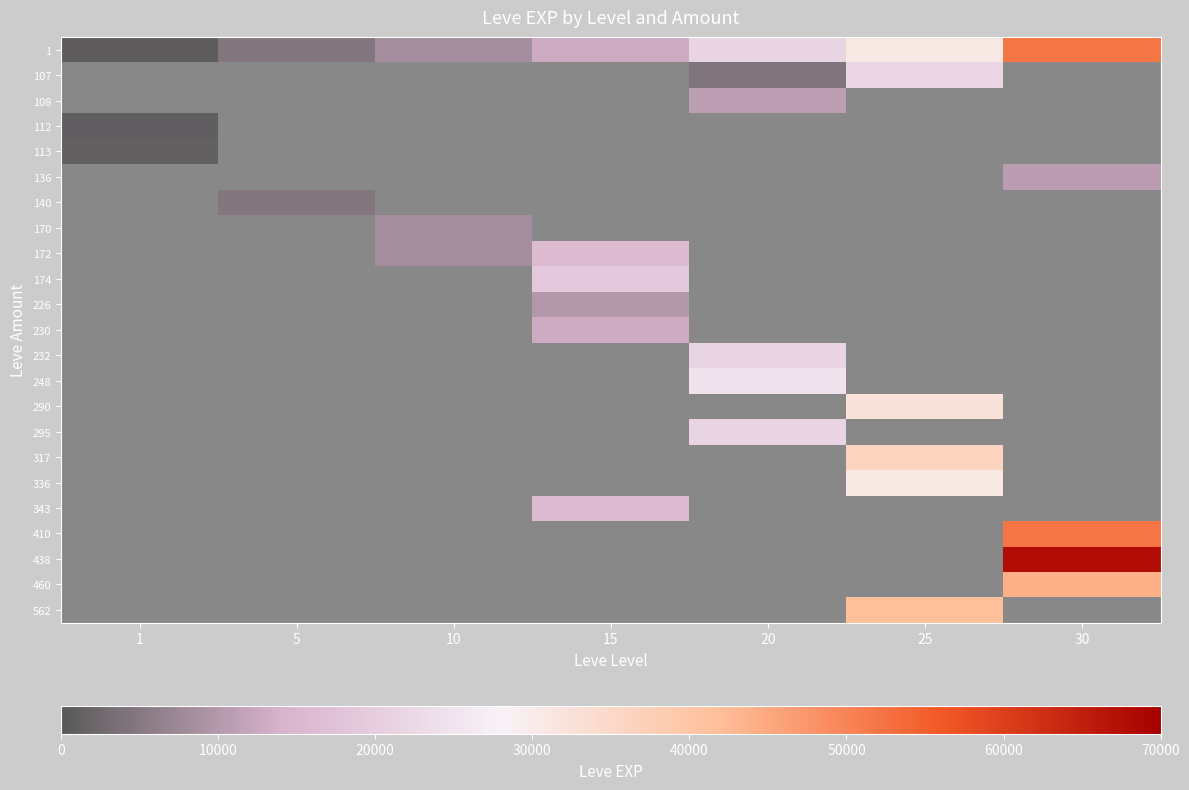

At how many categories does at least one series exceed 14468?

4